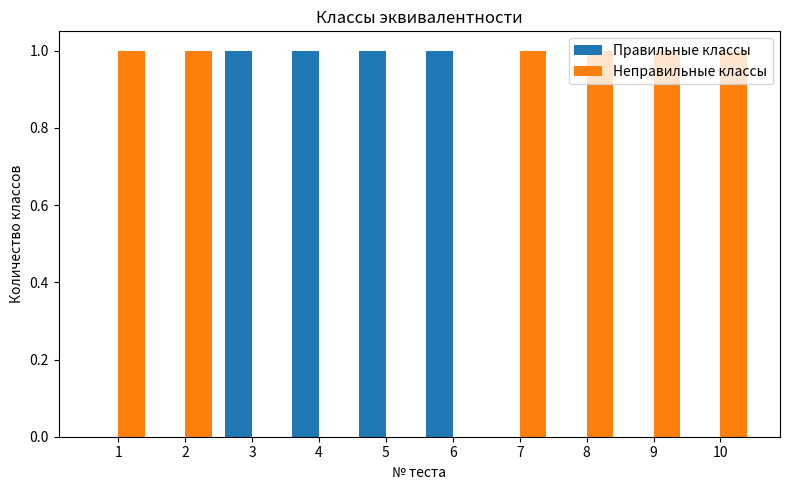

What is the sum of all Неправильные классы values?

6